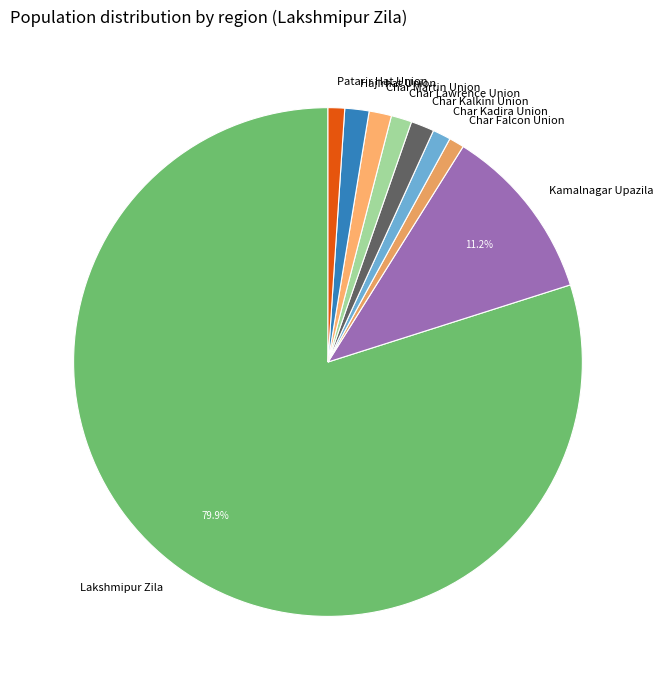

Which category has the biggest portion of the pie?

Lakshmipur Zila